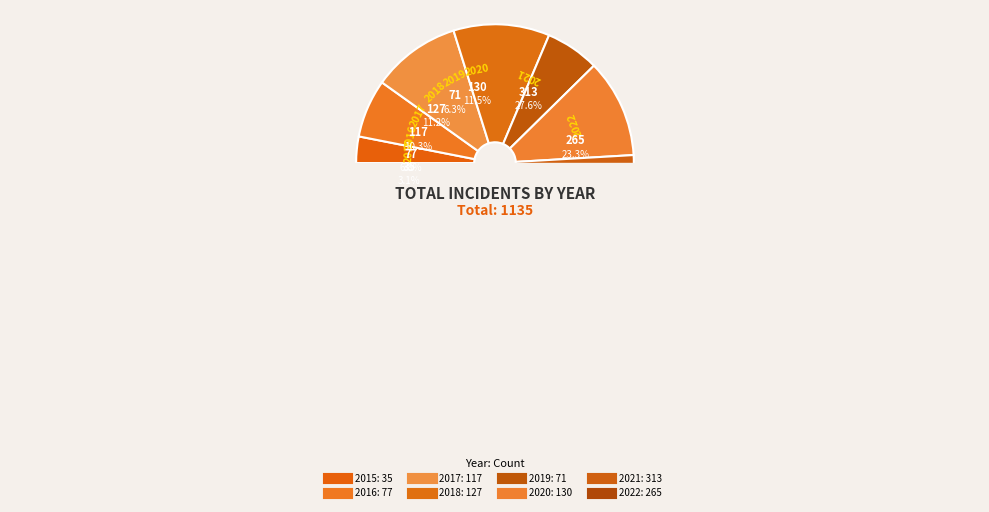

Do 2016 and 2022 together represent more than half of the pie?

No